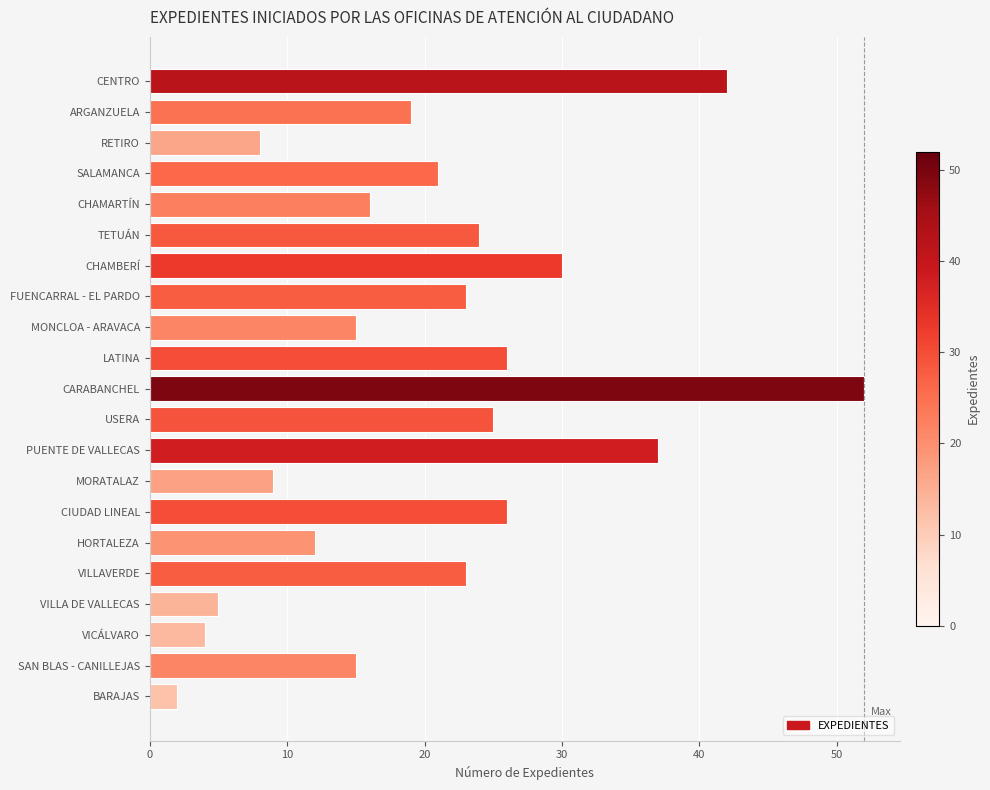

Which label corresponds to the largest value in the chart?

CARABANCHEL